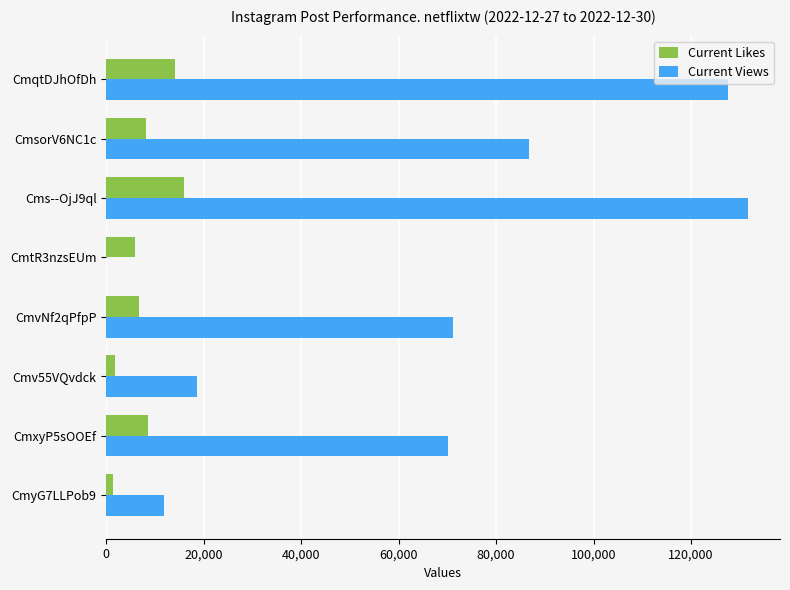

Which category has the highest value across all series?

Cms--OjJ9ql